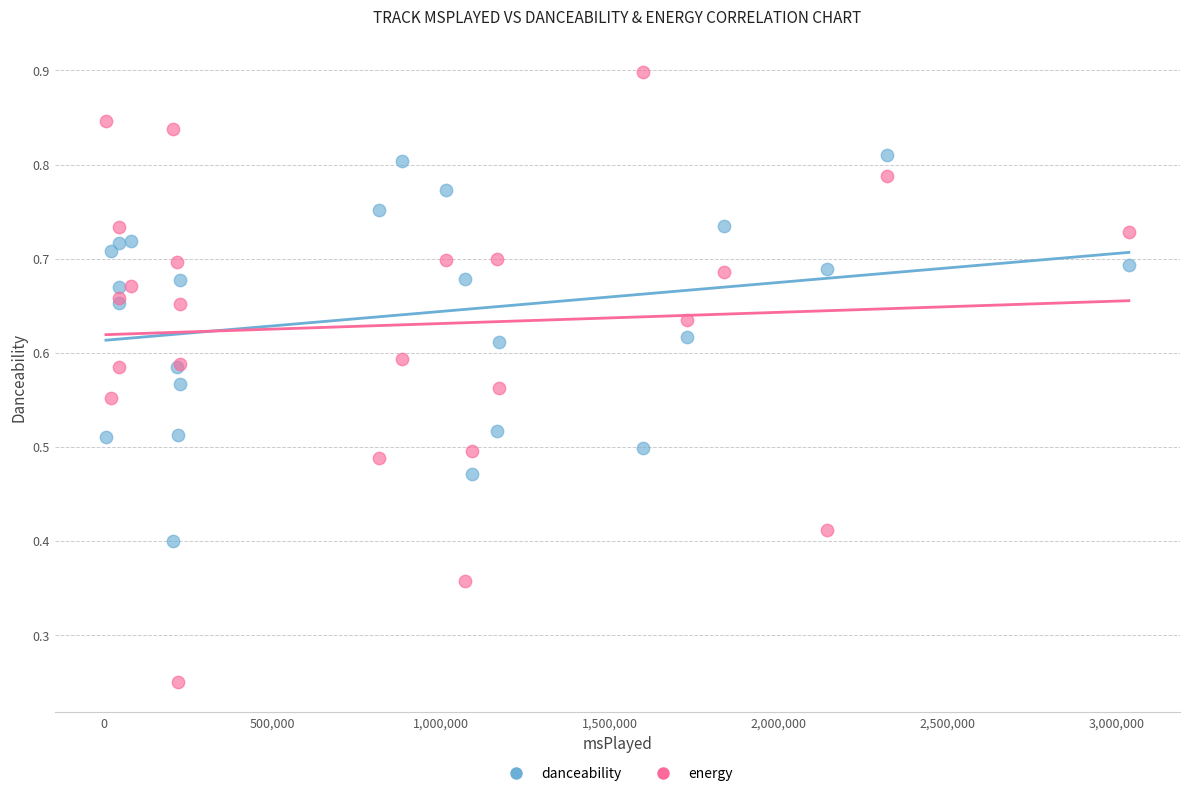

Which series has the widest spread of Y values?

energy